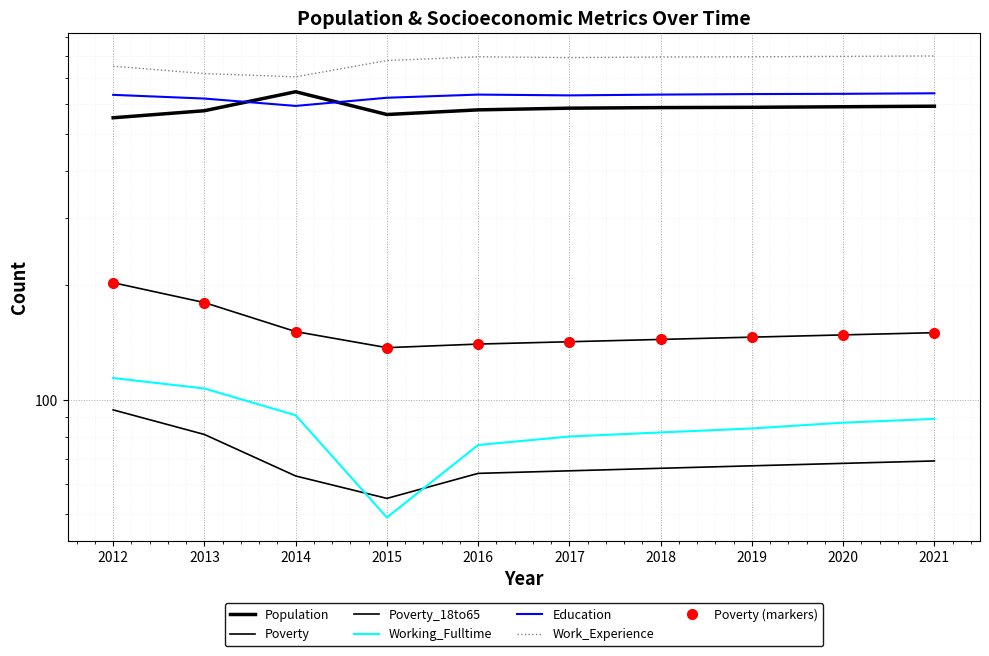

Between 2012 and 2018, which is larger?

2018